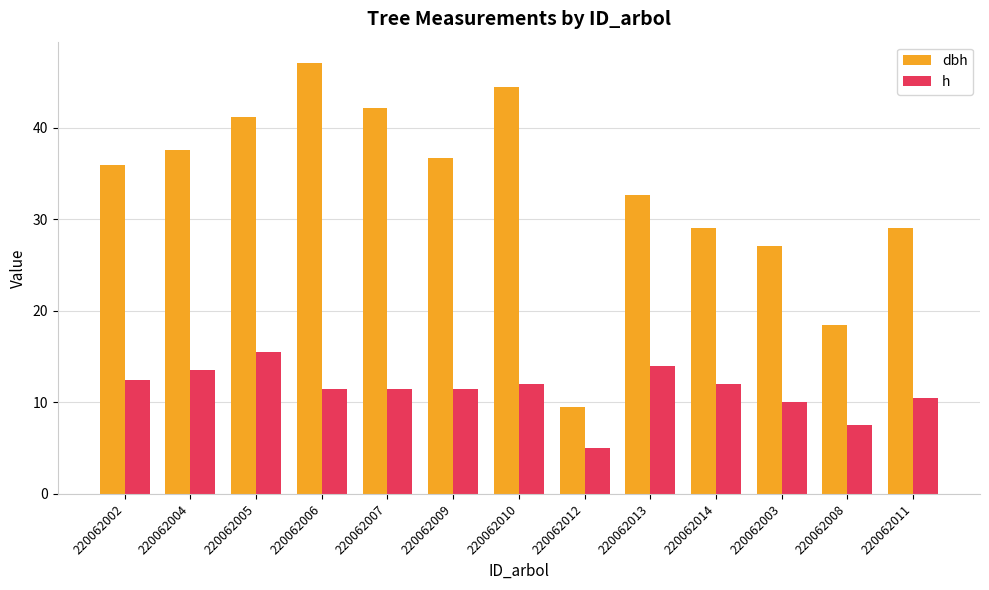

What is the difference between the h values at 220062005 and 220062009?

4.0